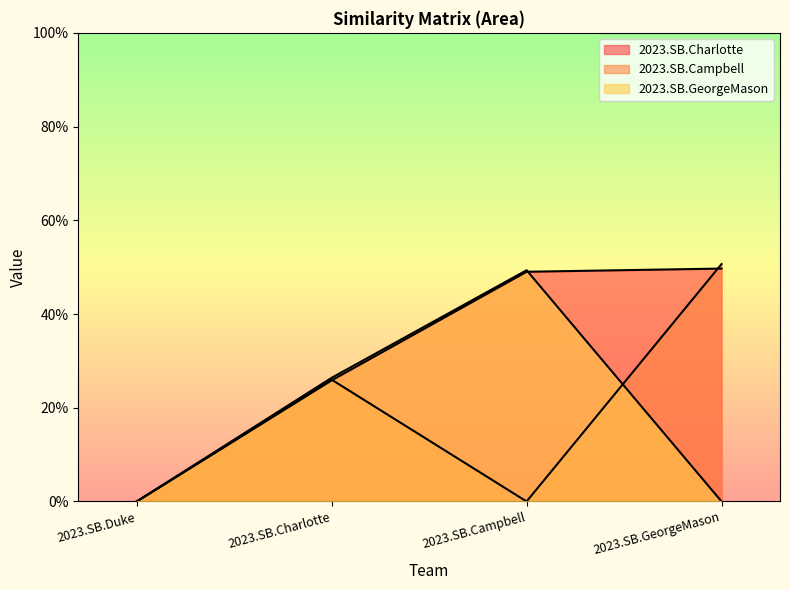

Which category has the highest value across all series?

2023.SB.GeorgeMason